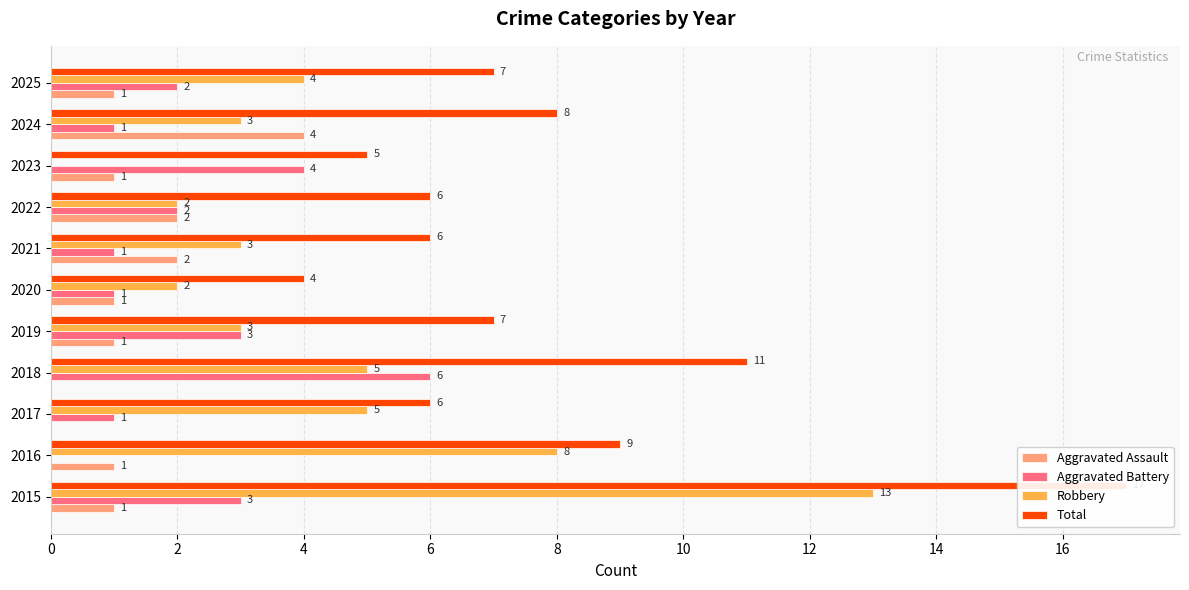

Reading left to right, extract all data points from this chart.

Aggravated Assault: 1	1	0	0	1	1	2	2	1	4	1
Aggravated Battery: 3	0	1	6	3	1	1	2	4	1	2
Robbery: 13	8	5	5	3	2	3	2	0	3	4
Total: 17	9	6	11	7	4	6	6	5	8	7